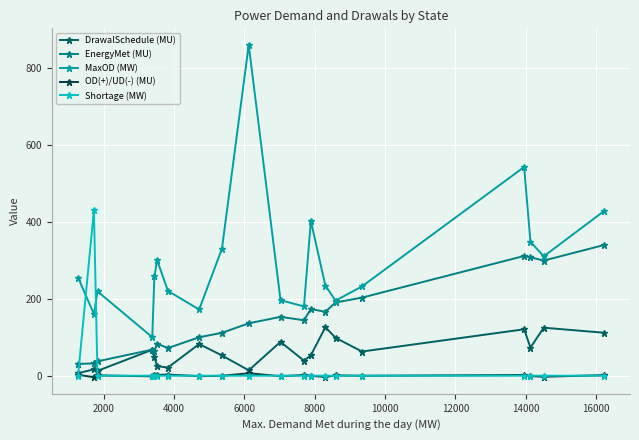

What is the value of the DrawalSchedule (MU) point at the 16th from the left?

62.8